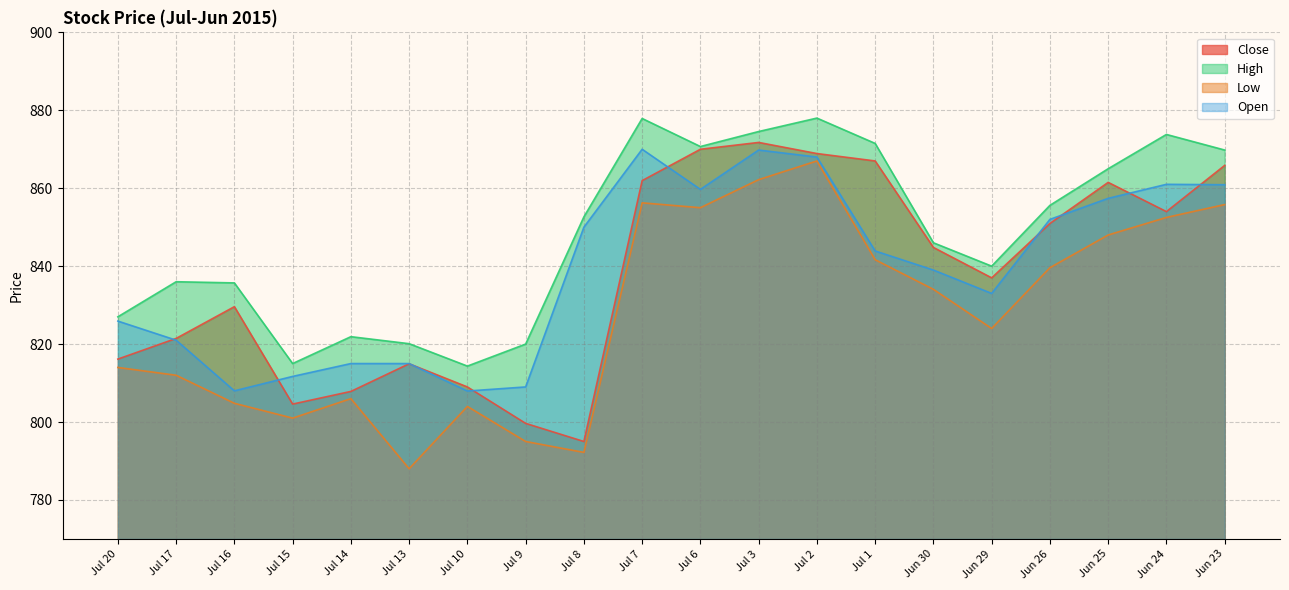

Does the chart have visible grid lines?

Yes